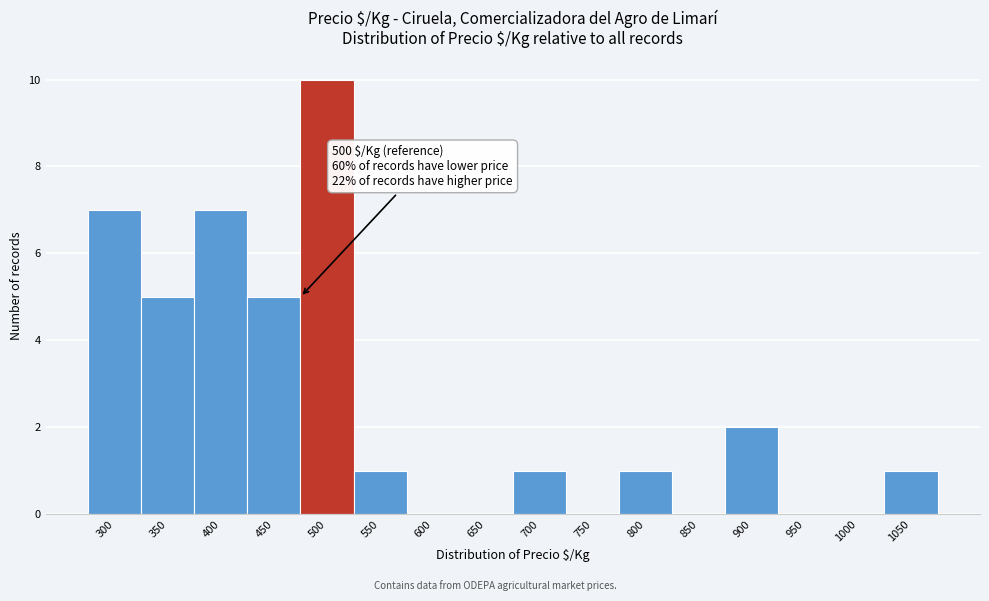

Reading left to right, what are all the values shown in this chart?

300=7	350=5	400=7	450=5	500=10	550=1	600=0	650=0	700=1	750=0	800=1	850=0	900=2	950=0	1000=0	1050=1